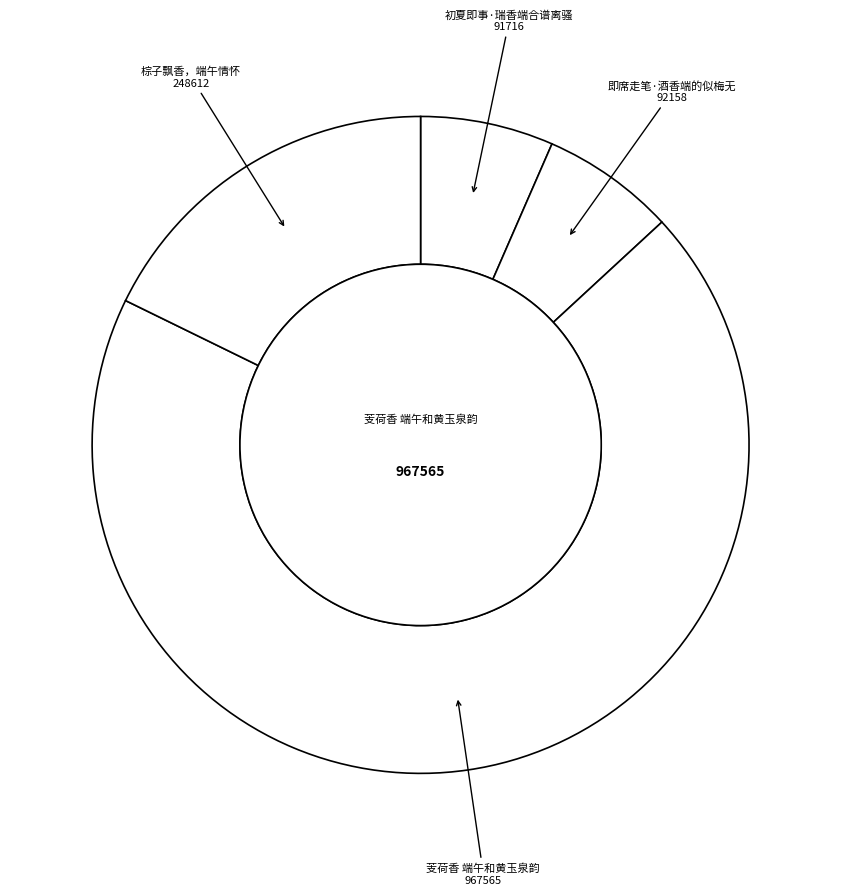

How many slices are in this pie chart?

4